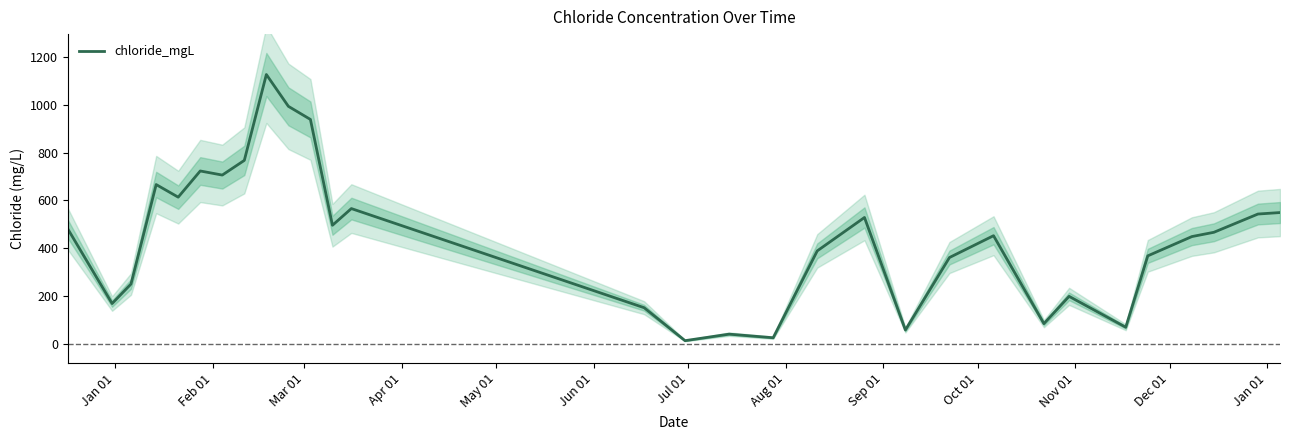

What is the difference between the maximum and minimum values?

1113.0